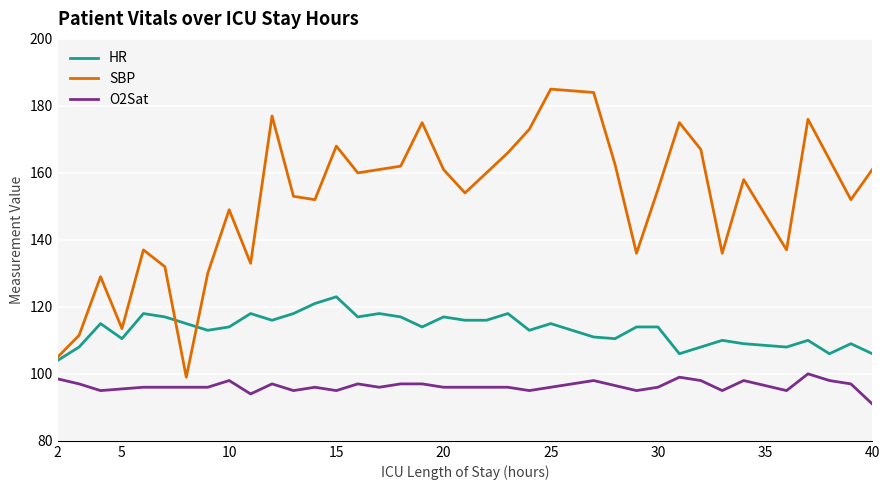

Which series has the largest total across all categories?

SBP